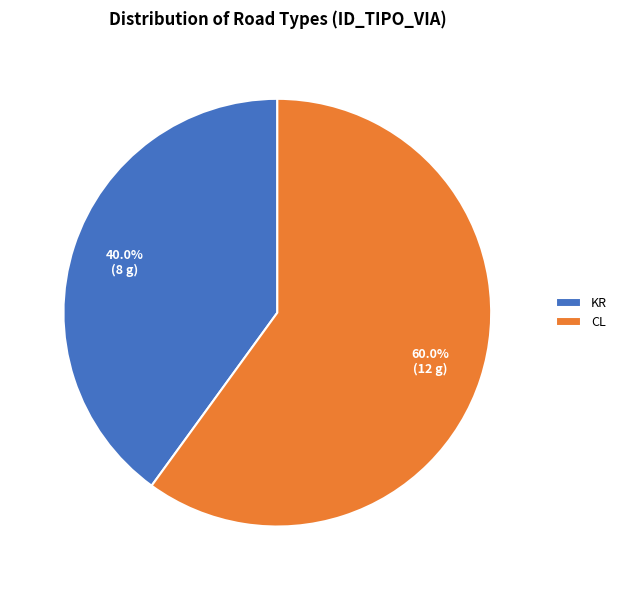

How much of the chart is everything except CL?

40.0%